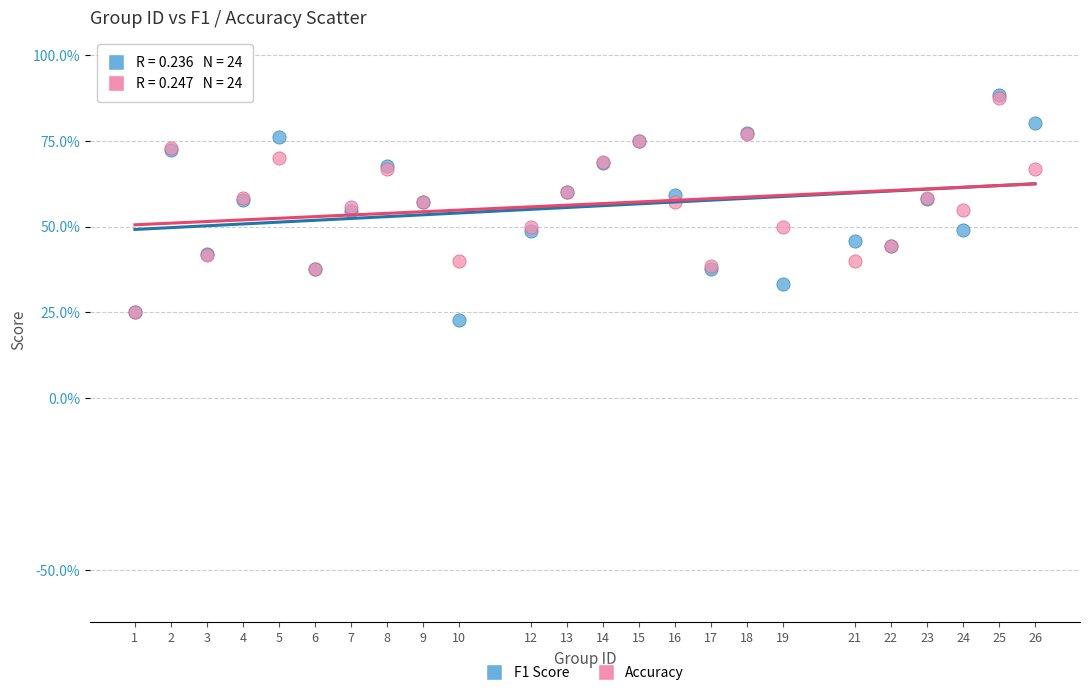

What are all the series names shown in the legend?

F1 Score, Accuracy